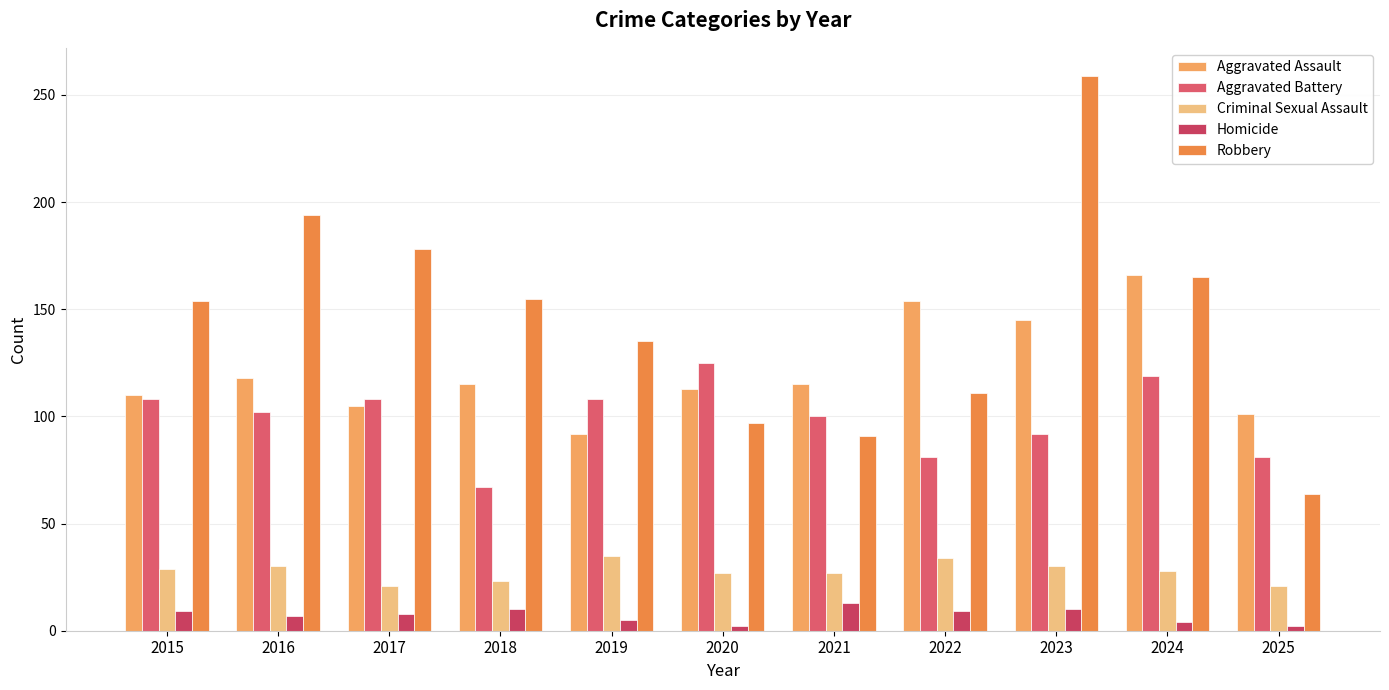

Which series changed the most between 2015 and 2023?

Robbery